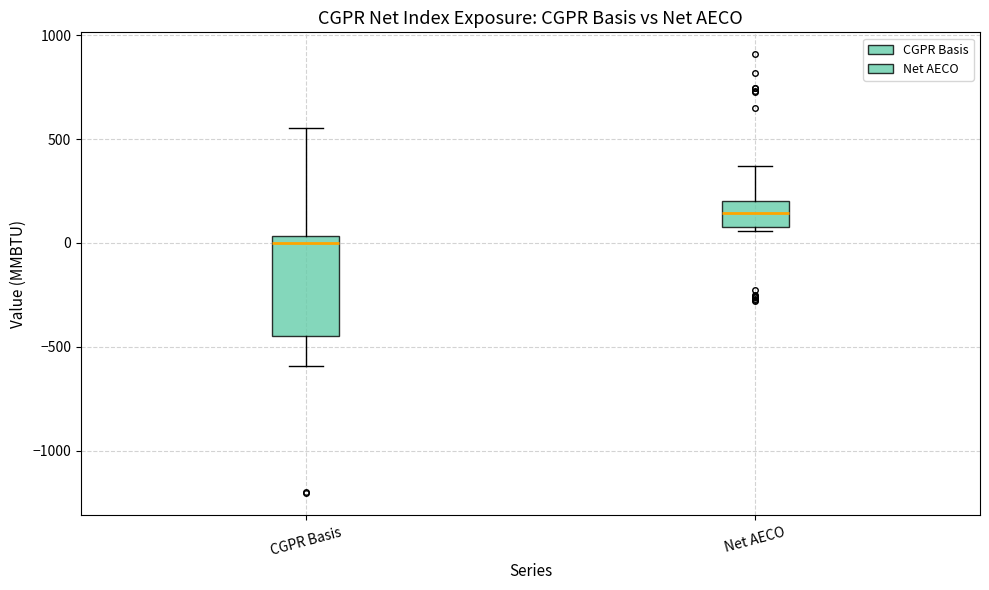

Comparing the boxes themselves (not the whiskers), which one is the tallest?

CGPR Basis